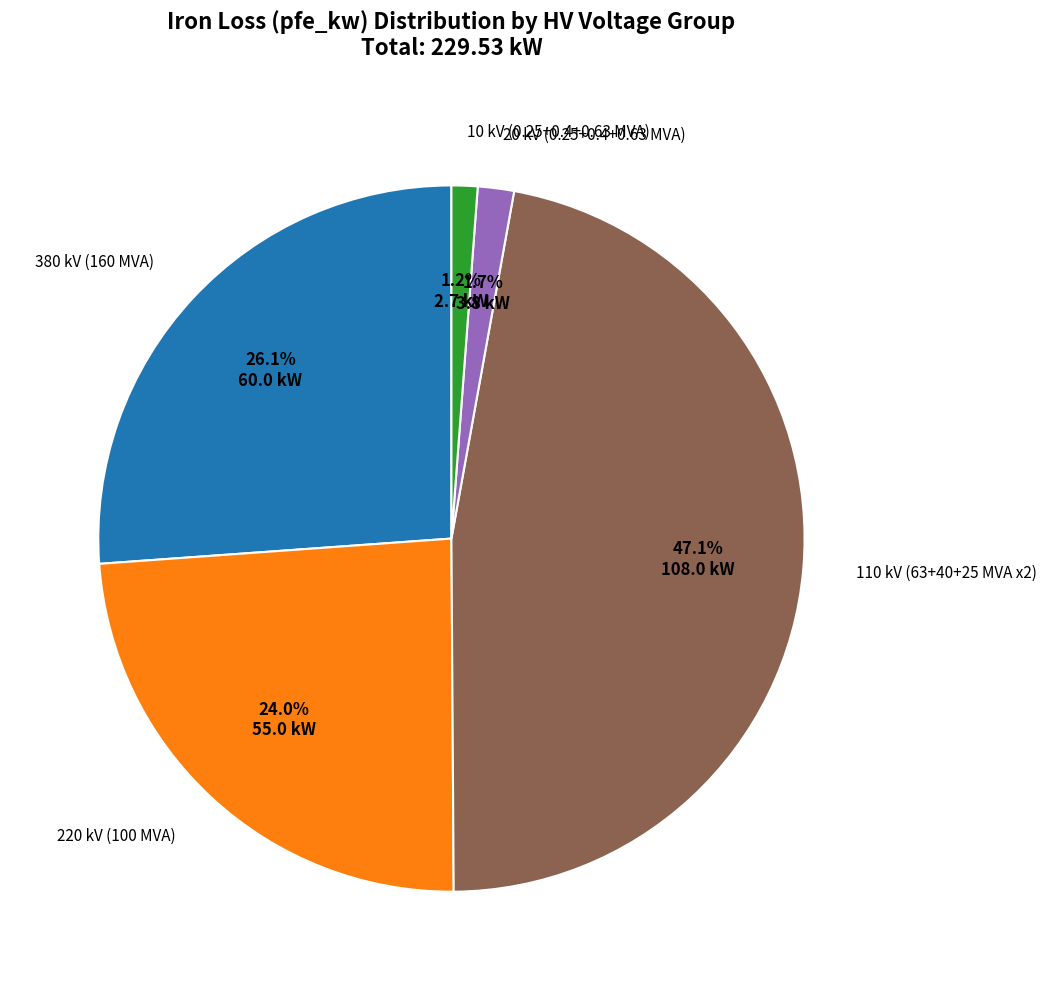

Does any single category account for the majority?

No